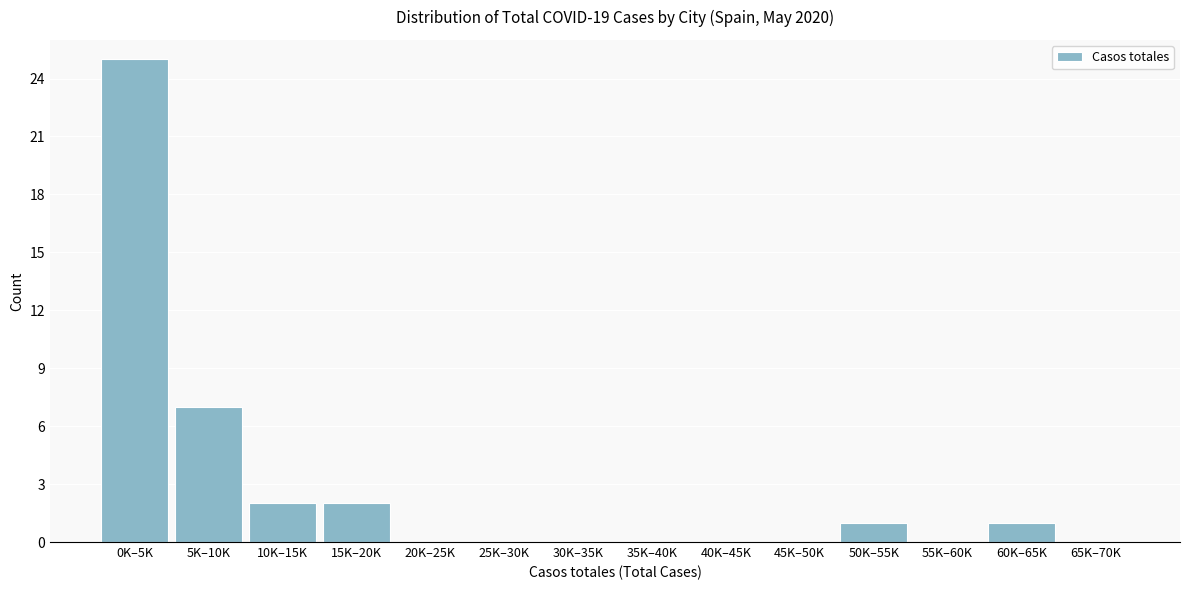

Reading left to right, list all the values displayed in this chart.

0K–5K=25	5K–10K=7	10K–15K=2	15K–20K=2	20K–25K=0	25K–30K=0	30K–35K=0	35K–40K=0	40K–45K=0	45K–50K=0	50K–55K=1	55K–60K=0	60K–65K=1	65K–70K=0